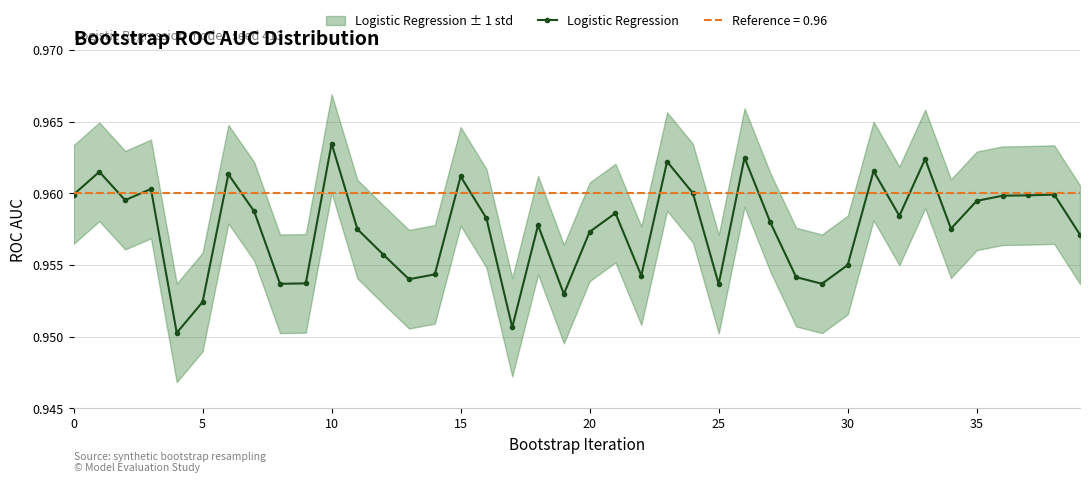

True or false: the data shows 1.0 at 25.

True